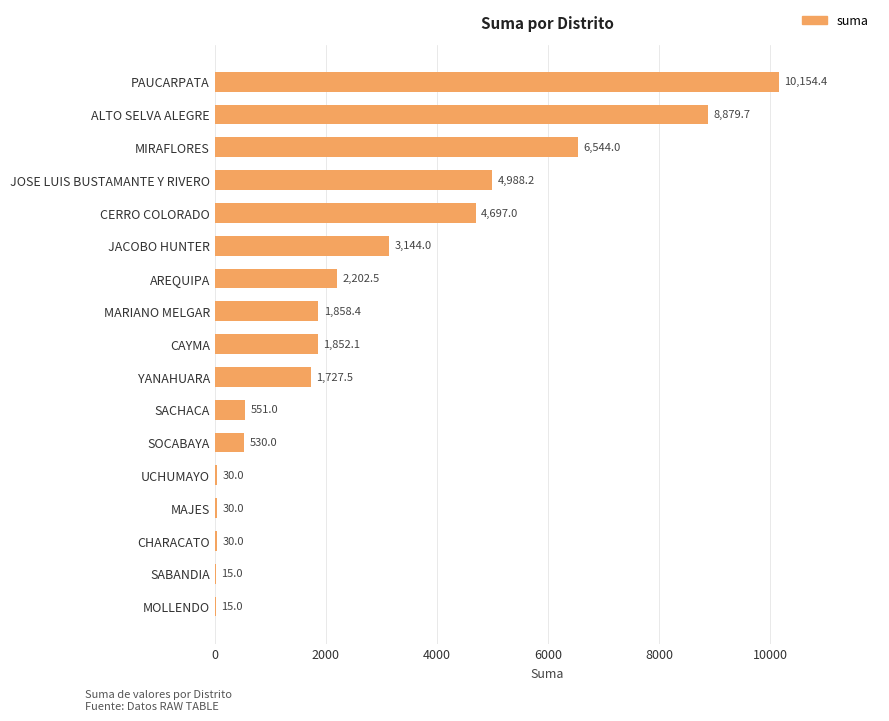

What is the change in value from AREQUIPA to JOSE LUIS BUSTAMANTE Y RIVERO?

+2785.7